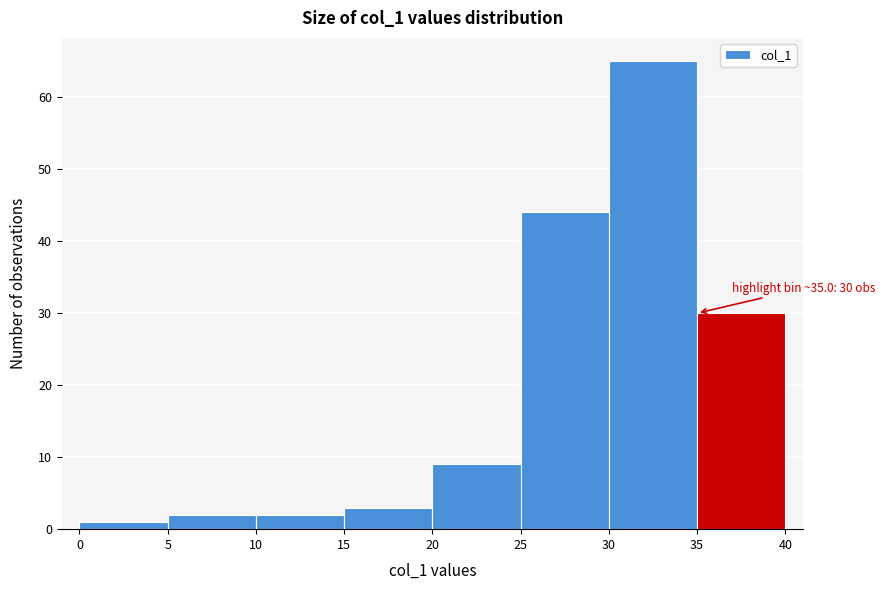

Which range on the x-axis has the tallest bar?

30 to 35